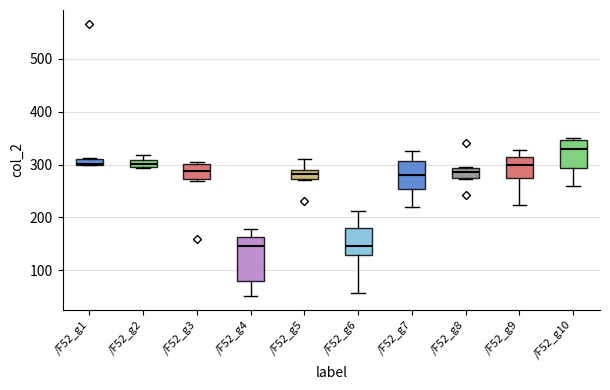

Which box is the tallest, from its lower edge to its upper edge?

/F52_g4